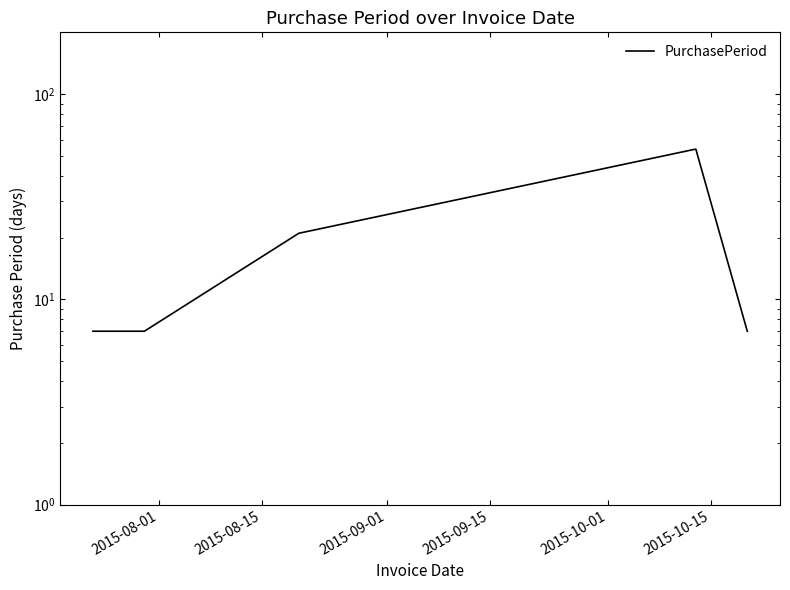

Count the number of categories in the chart.

5